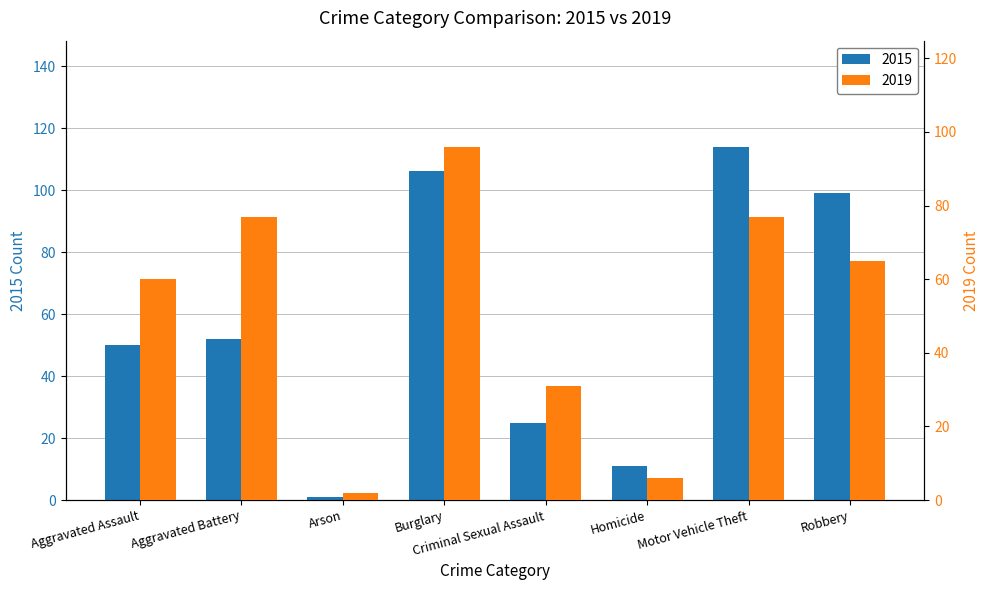

What are all the series names shown in the legend?

2015, 2019